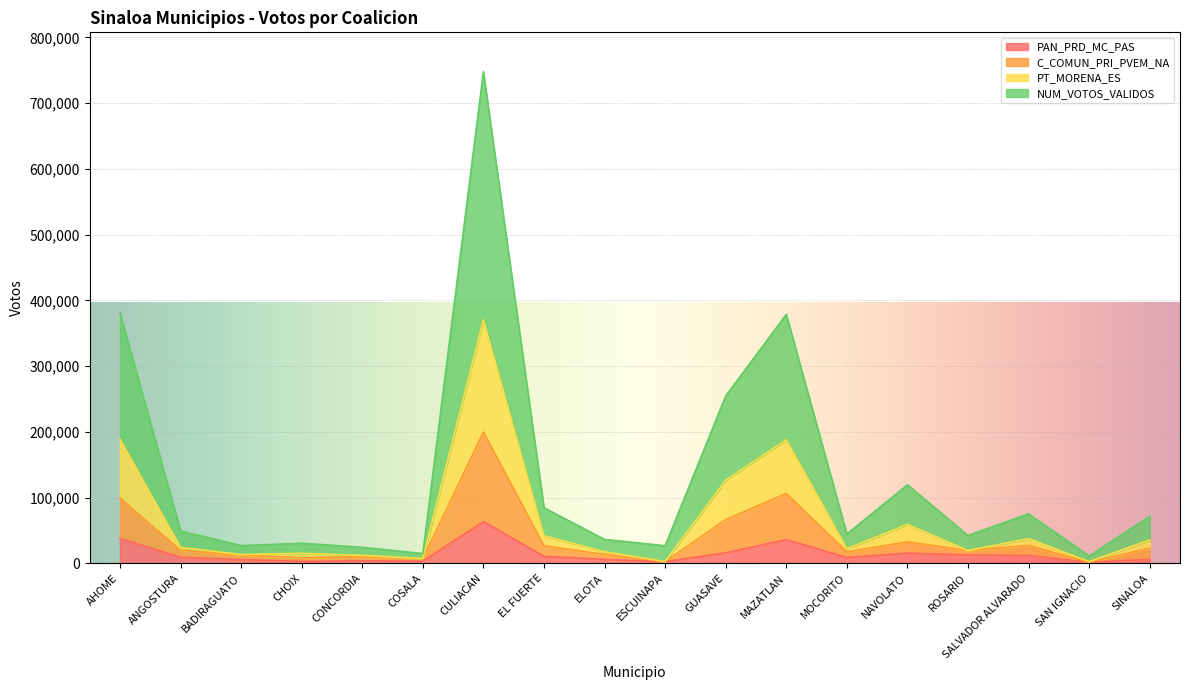

True or false: PT_MORENA_ES and C_COMUN_PRI_PVEM_NA intersect in this chart.

False